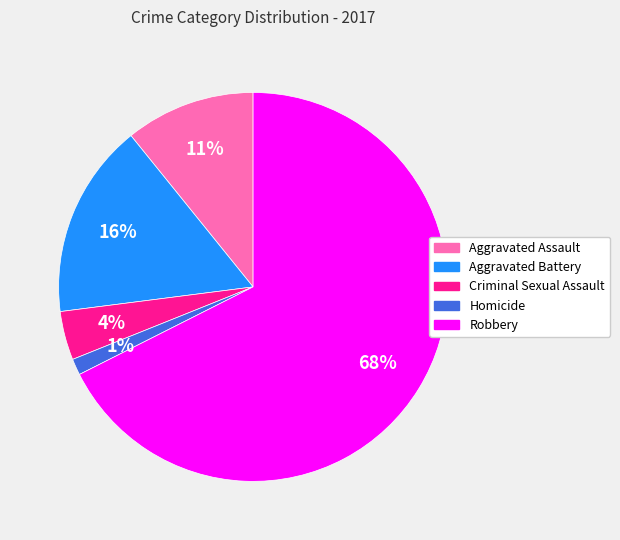

Is it true that Aggravated Assault is 11% of the pie?

True